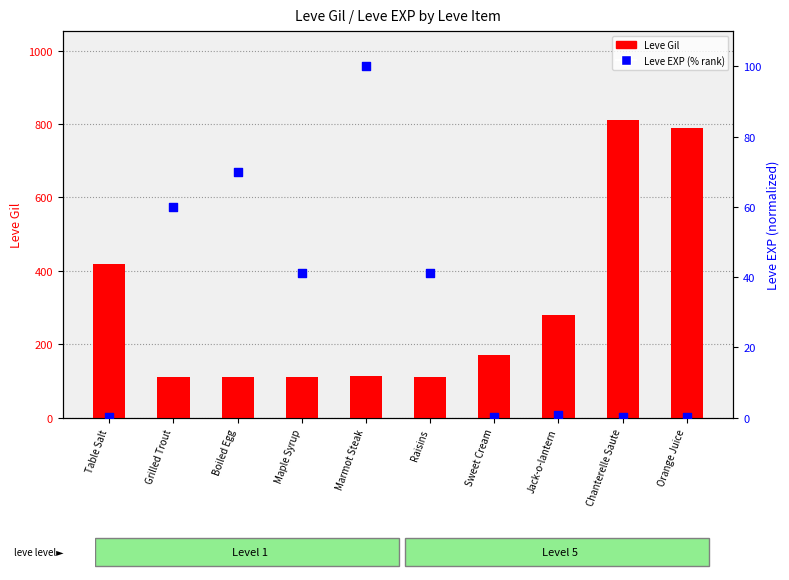

Is the value of Leve EXP (% rank) at Raisins greater than the value of Leve Gil at Maple Syrup?

No